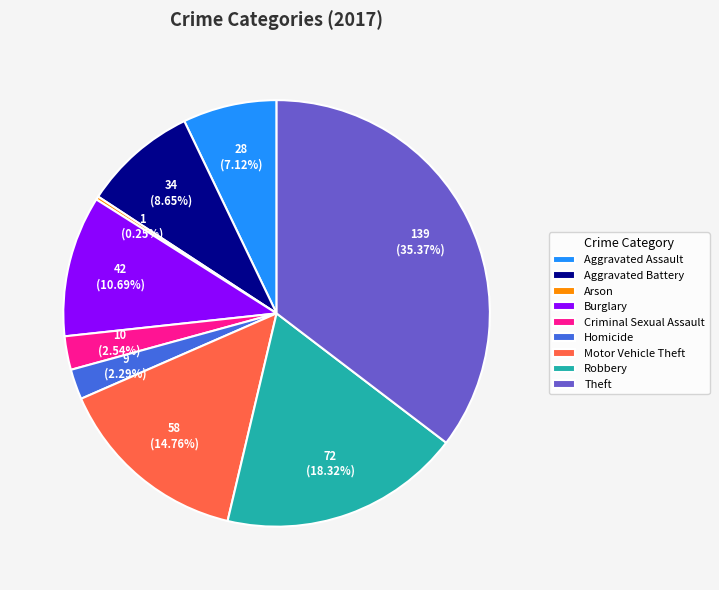

Is the sum of Theft and Robbery greater than half?

Yes